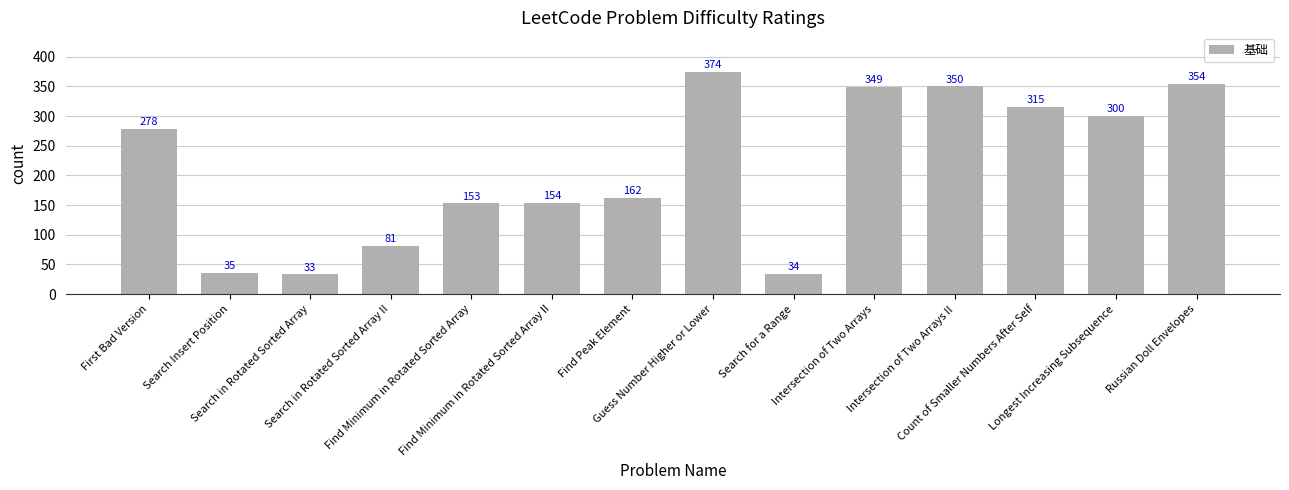

Reading left to right, what are all the values shown in this chart?

First Bad Version=278	Search Insert Position=35	Search in Rotated Sorted Array=33	Search in Rotated Sorted Array II=81	Find Minimum in Rotated Sorted Array=153	Find Minimum in Rotated Sorted Array II=154	Find Peak Element=162	Guess Number Higher or Lower=374	Search for a Range=34	Intersection of Two Arrays=349	Intersection of Two Arrays II=350	Count of Smaller Numbers After Self=315	Longest Increasing Subsequence=300	Russian Doll Envelopes=354